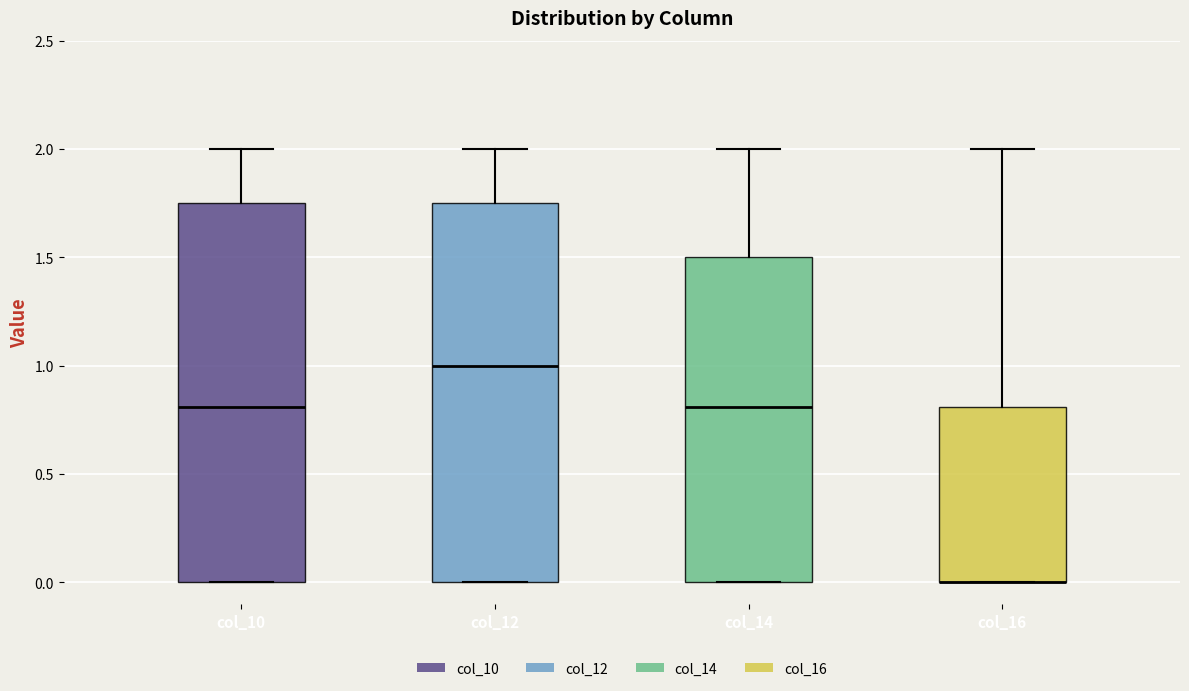

Where is the upper edge of the box for col_10 on the y-axis? The values are not printed on the chart, so give them approximately, as read against the axis.

1.75